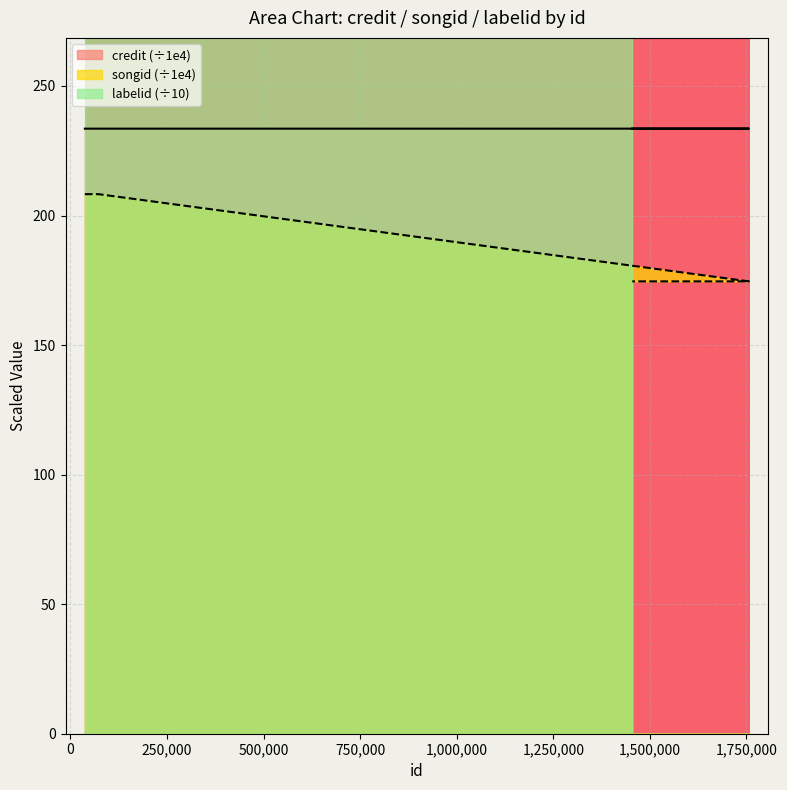

True or false: credit has a value of 112.7 at 37544.

False